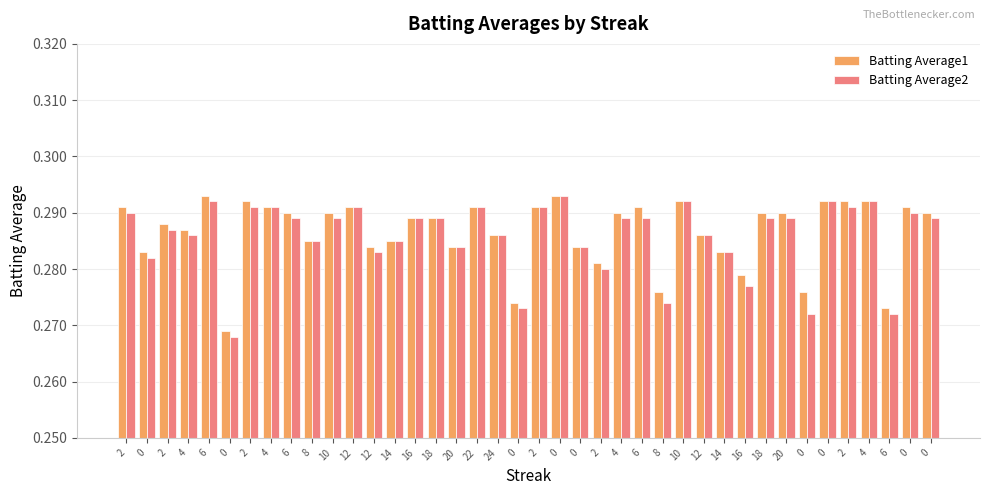

At 0, list the series in order from smallest to largest.

Batting Average2, Batting Average1